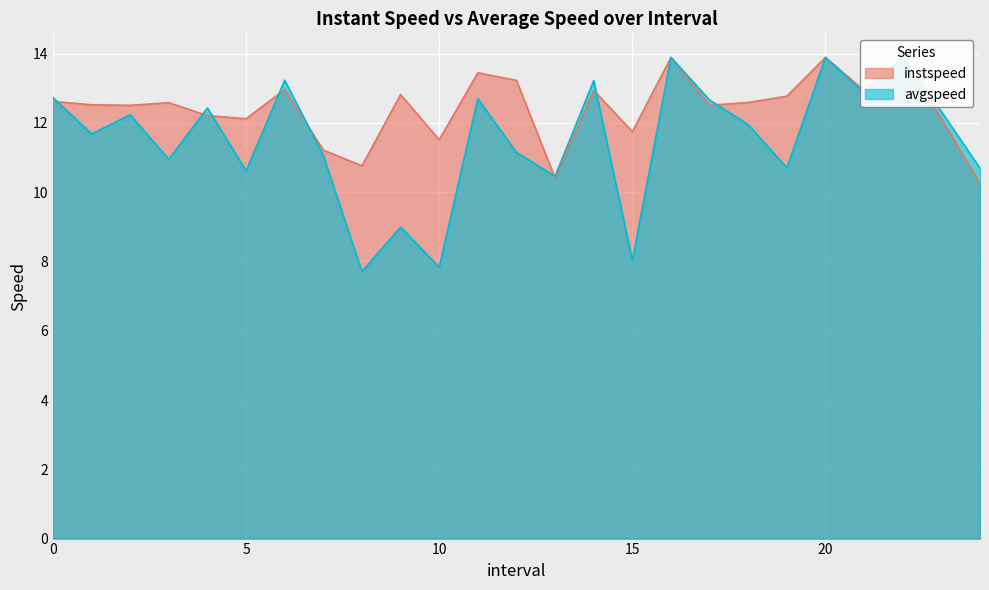

Which series has the largest range (max minus min)?

avgspeed